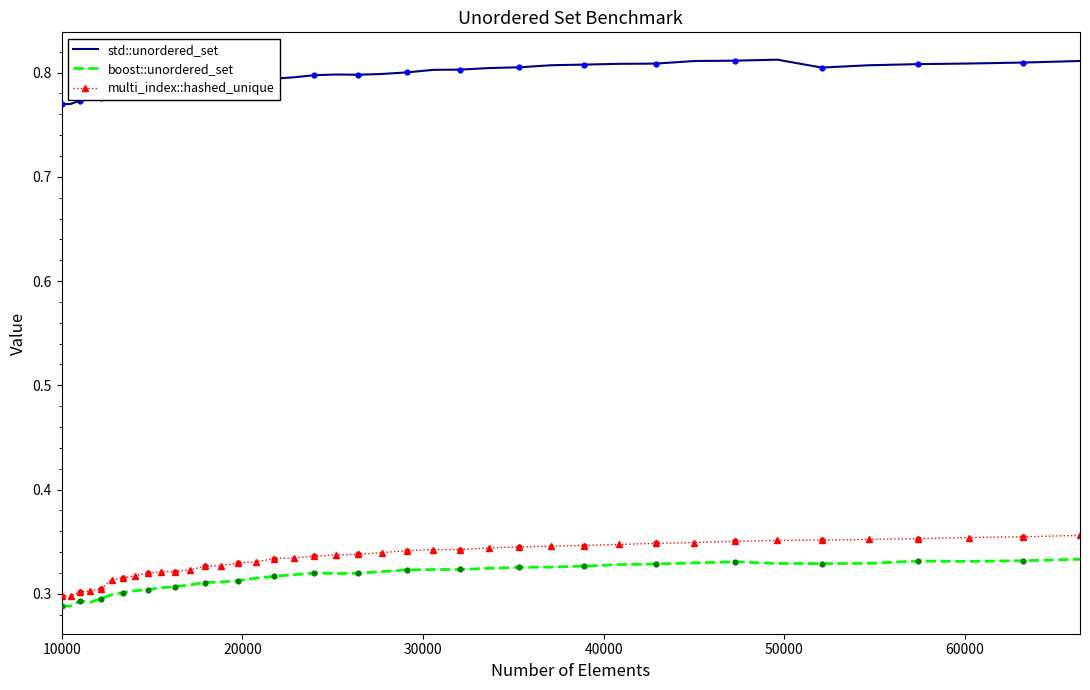

Which series has the largest total across all categories?

std::unordered_set